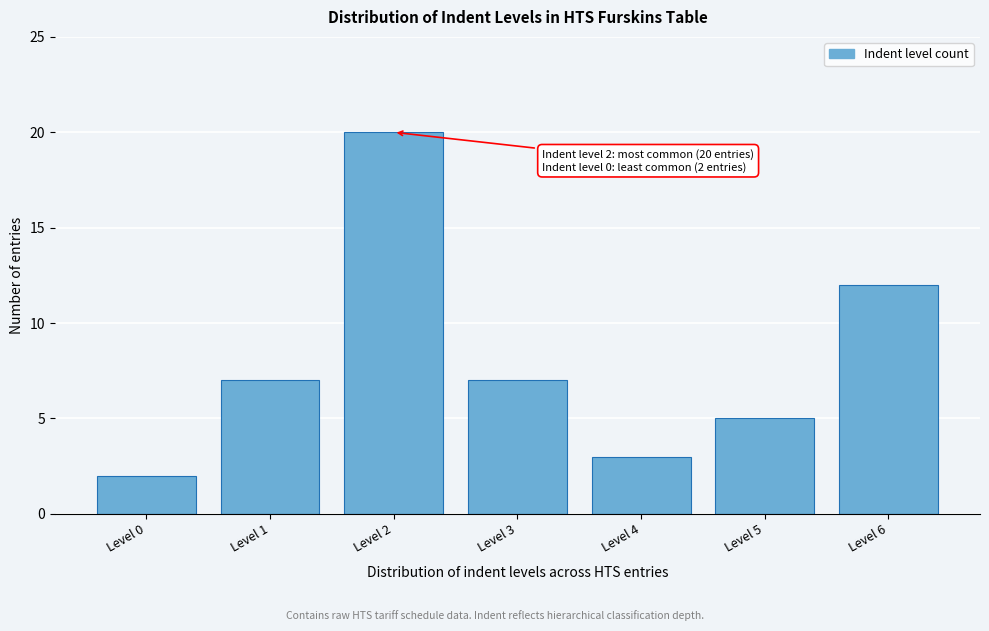

Reading left to right, list all the values displayed in this chart.

2	7	20	7	3	5	12